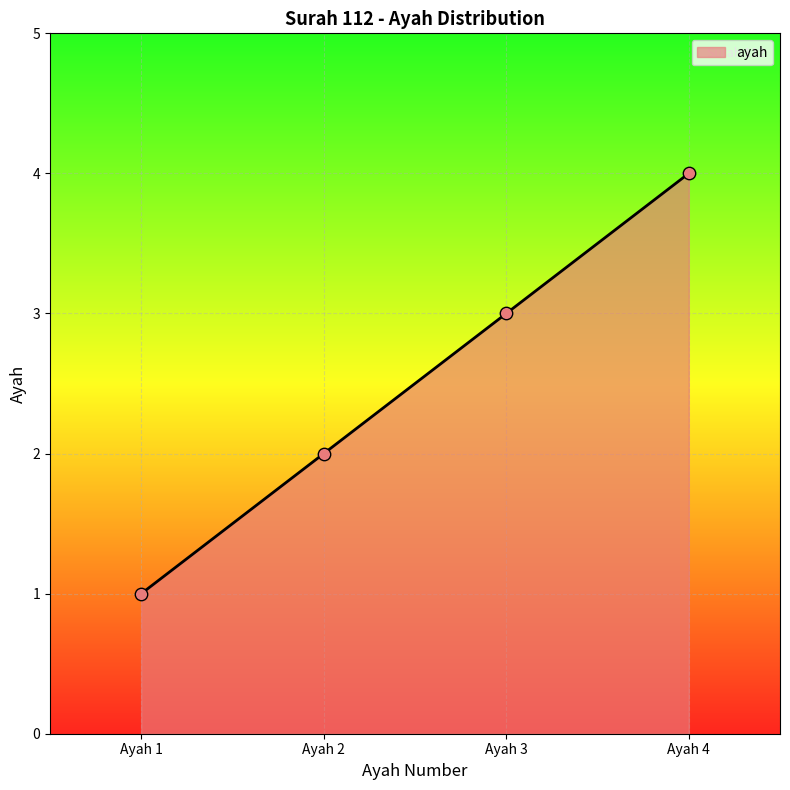

Between Ayah 3 and Ayah 4, which is larger?

Ayah 4